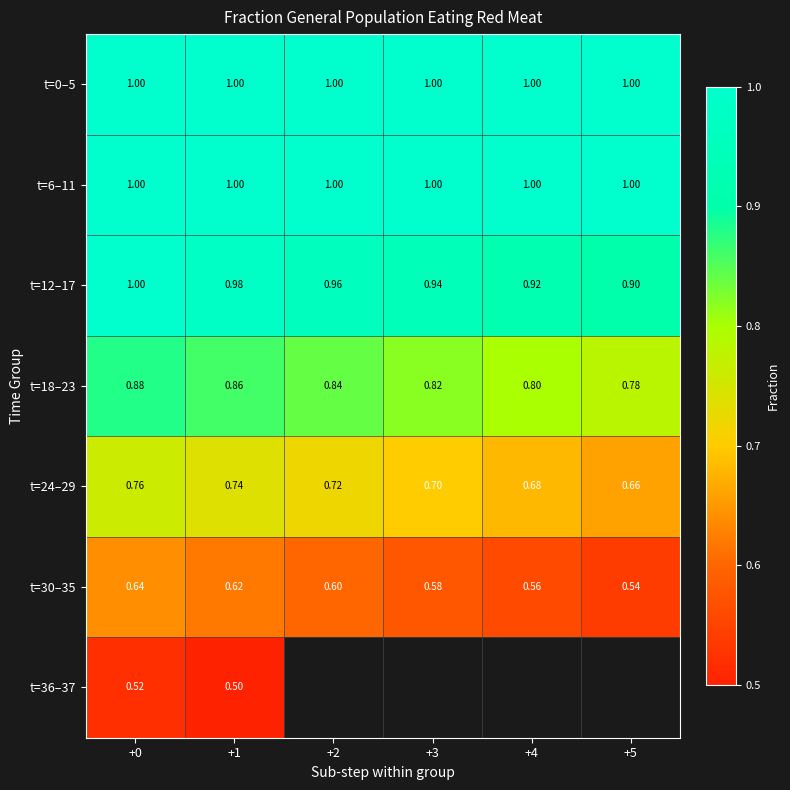

Which category has the lowest value across all series?

+1